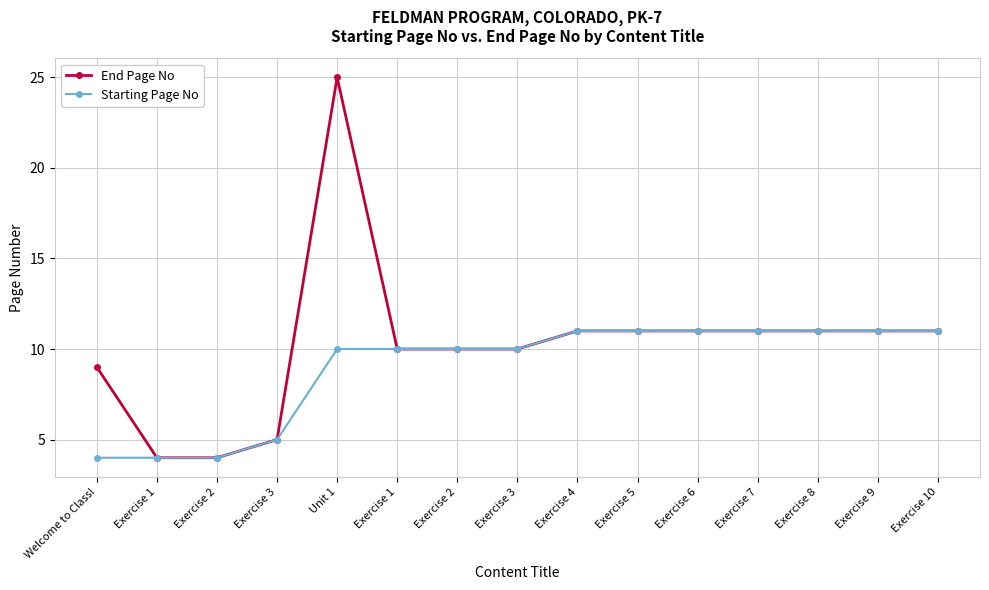

What are all the series names shown in the legend?

End Page No, Starting Page No